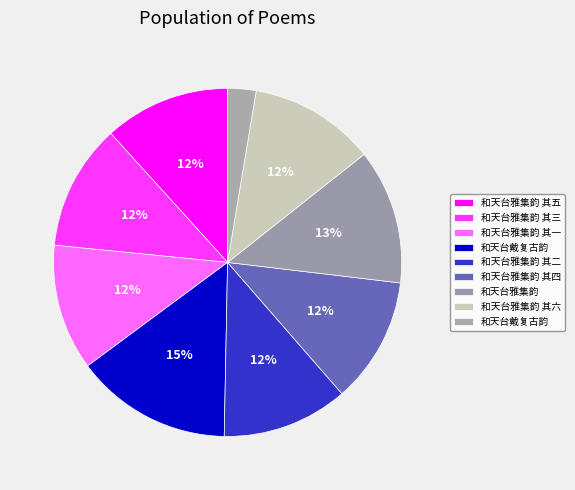

Which category has the biggest portion of the pie?

和天台戴复古韵